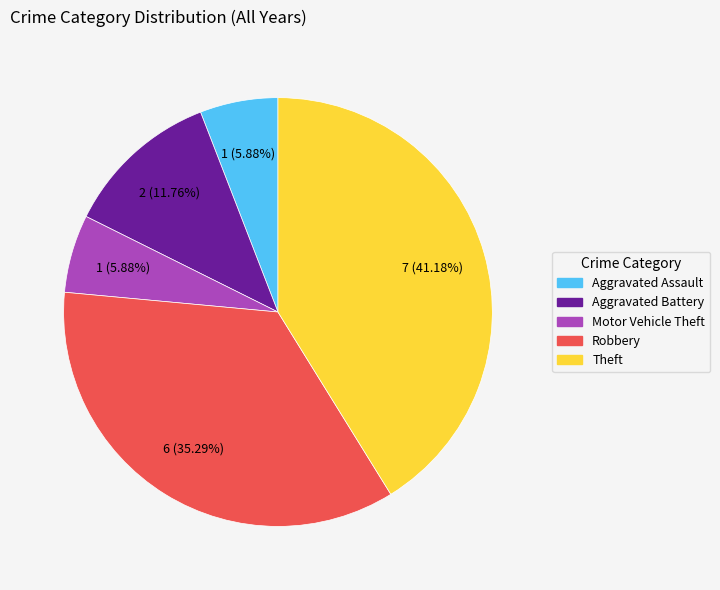

What is the largest slice in the pie chart?

Theft